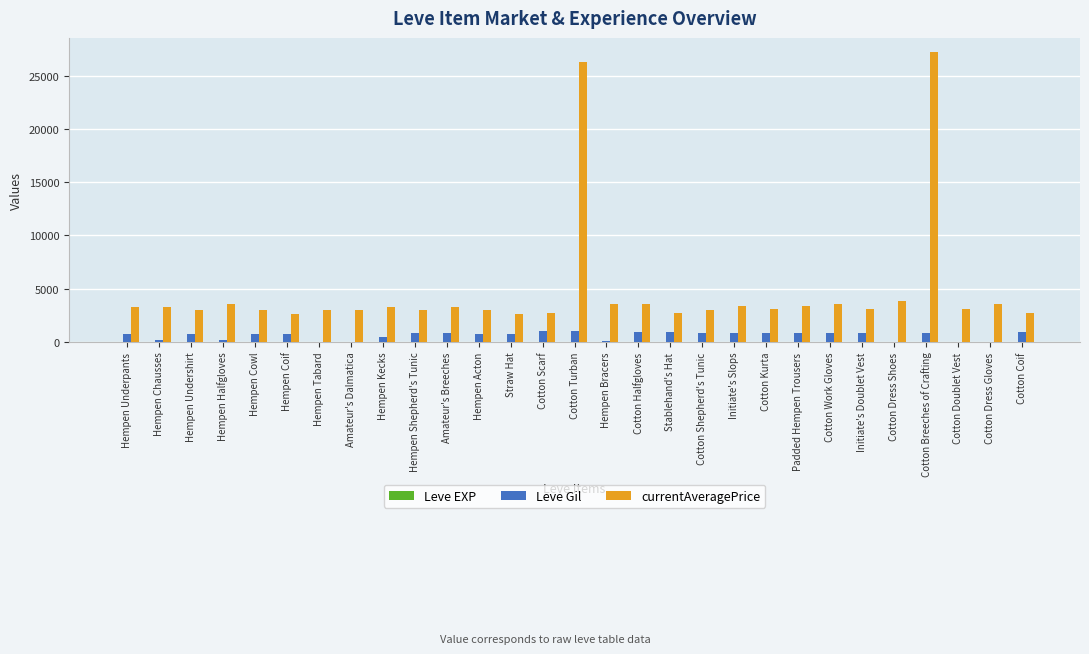

What is the difference between the Leve Gil values at Stablehand's Hat and Hempen Chausses?

660